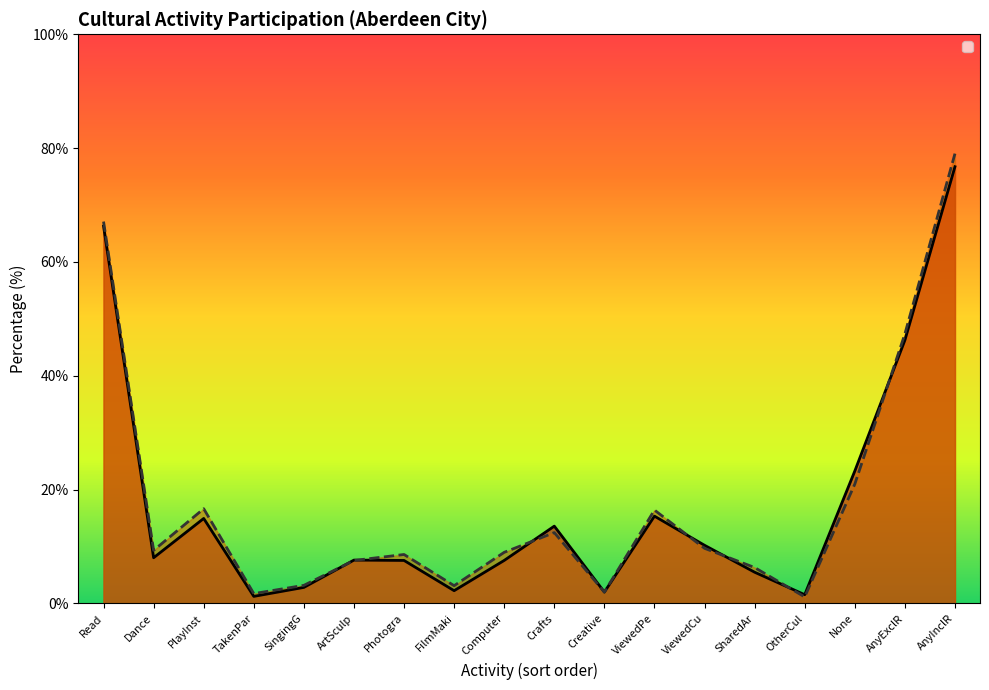

What position from the left is ViewedCu?

13